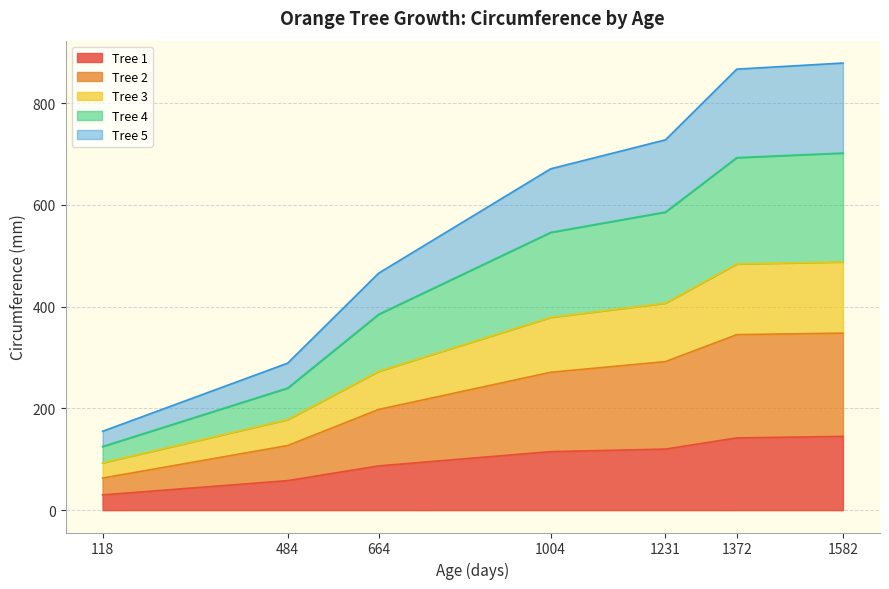

True or false: Tree 2 has a value of 196 at 1231.

False